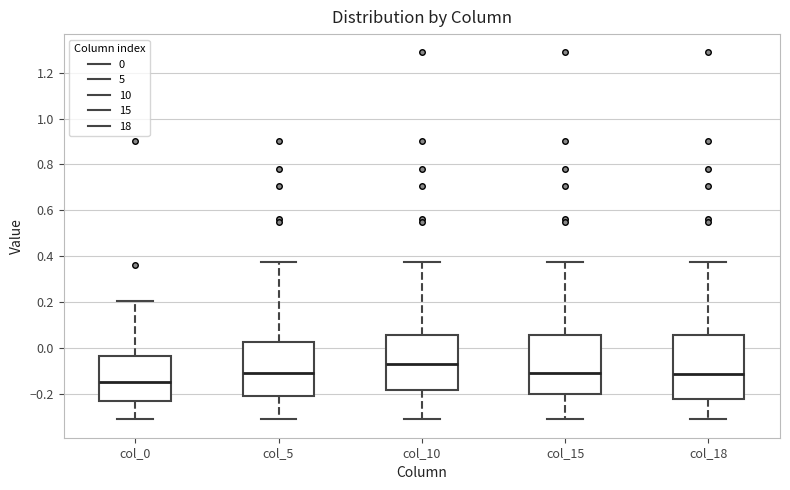

Reading left to right, read every box against the y-axis: the position of its median line, the range the box covers, and the ends of its whiskers. The values are not printed on the chart, so give them approximately, as read against the axis.

col_0: median -0.16, box -0.24 to -0.04, whiskers -0.32 to 0.20
col_5: median -0.10, box -0.20 to 0.02, whiskers -0.32 to 0.38
col_10: median -0.08, box -0.18 to 0.06, whiskers -0.32 to 0.38
col_15: median -0.10, box -0.20 to 0.06, whiskers -0.32 to 0.38
col_18: median -0.12, box -0.22 to 0.06, whiskers -0.32 to 0.38